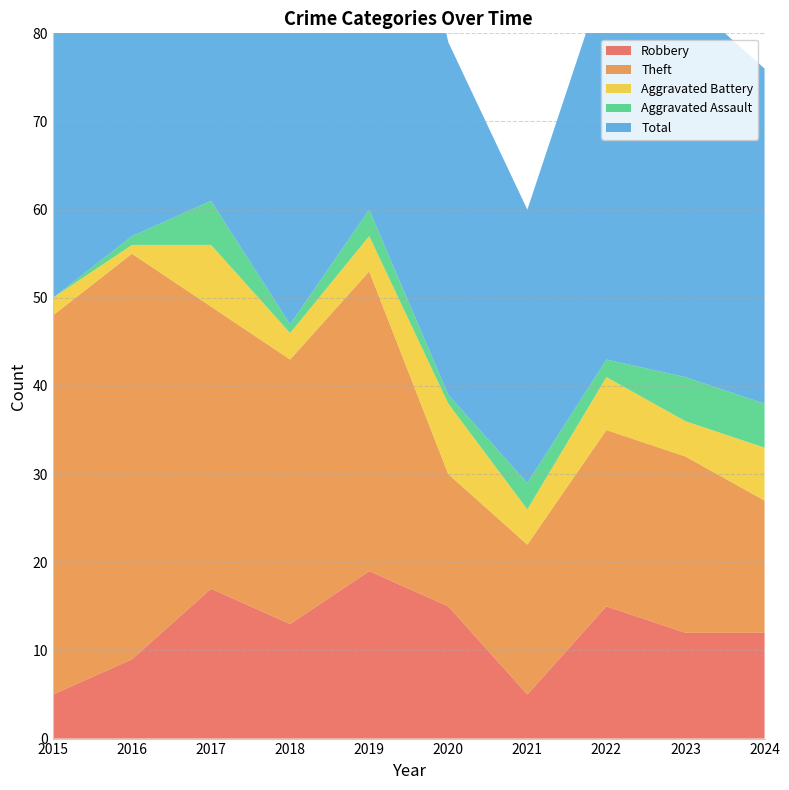

Reading left to right, what are all the values shown in this chart?

Robbery: 2015=5	2016=9	2017=17	2018=13	2019=19	2020=15	2021=5	2022=15	2023=12	2024=12
Theft: 2015=43	2016=46	2017=32	2018=30	2019=34	2020=15	2021=17	2022=20	2023=20	2024=15
Aggravated Battery: 2015=2	2016=1	2017=7	2018=3	2019=4	2020=8	2021=4	2022=6	2023=4	2024=6
Aggravated Assault: 2015=0	2016=1	2017=5	2018=1	2019=3	2020=1	2021=3	2022=2	2023=5	2024=5
Total: 2015=51	2016=57	2017=62	2018=48	2019=60	2020=40	2021=31	2022=44	2023=43	2024=38